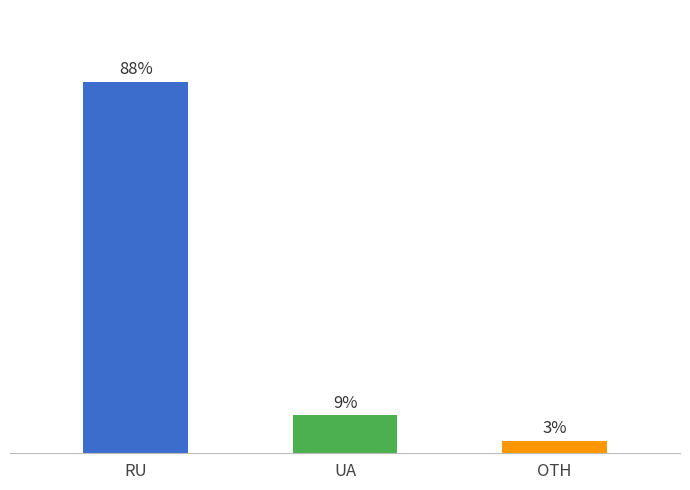

Between RU and UA, which is larger?

RU